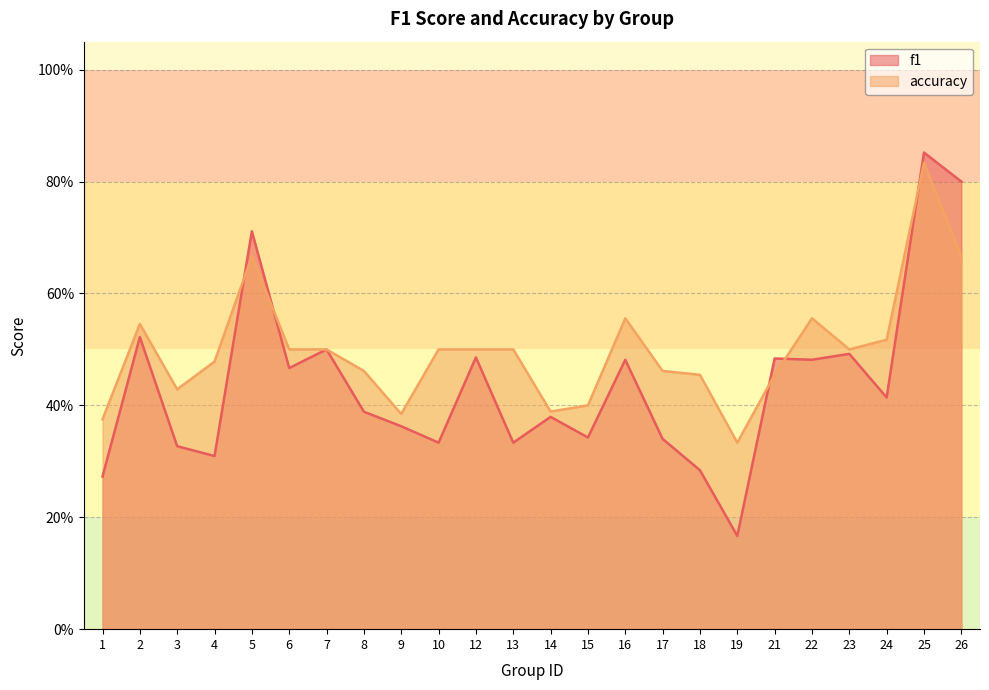

Which category has the highest value in the accuracy series?

25